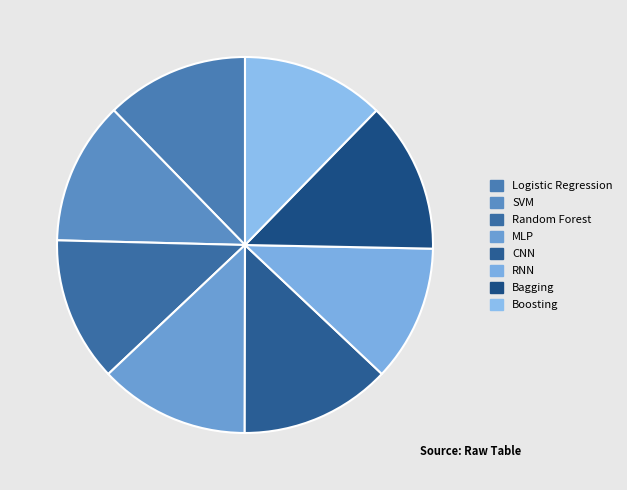

True or false: Logistic Regression accounts for 12% of the total.

True